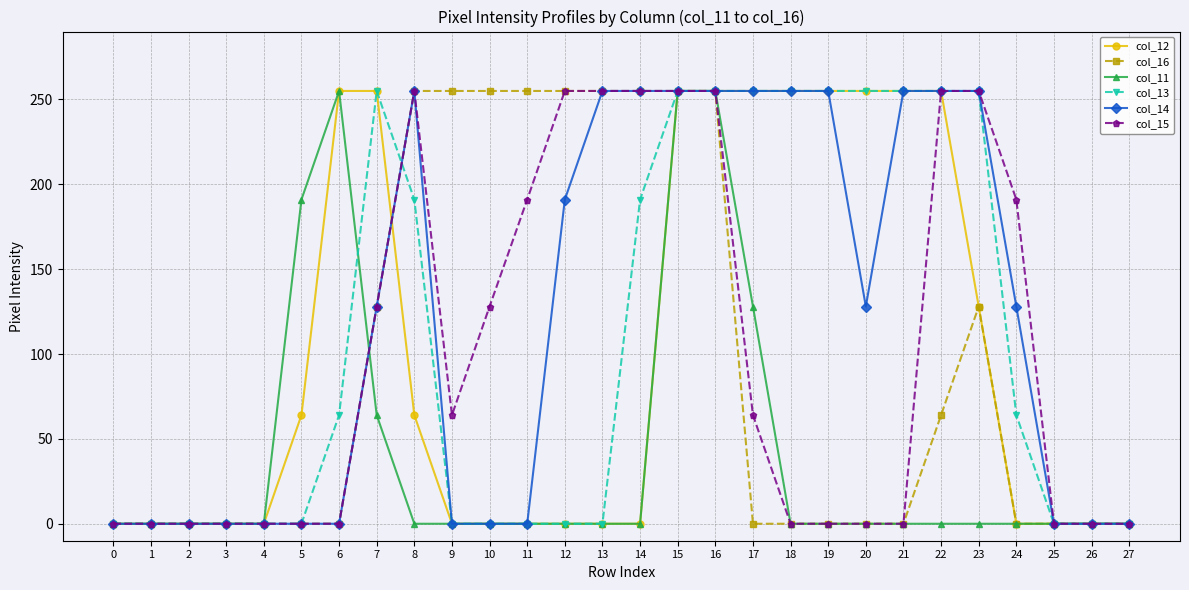

True or false: col_15 has a value of 56 at 10.

False